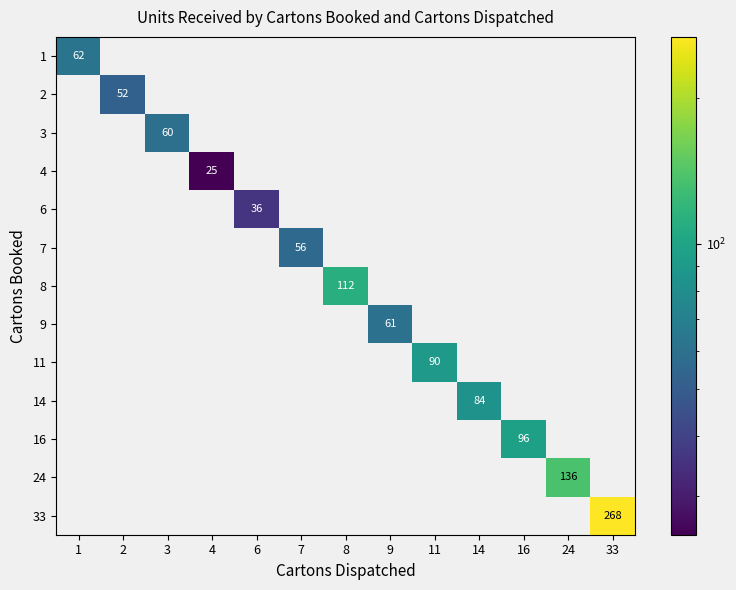

At how many categories does at least one series exceed 190?

1